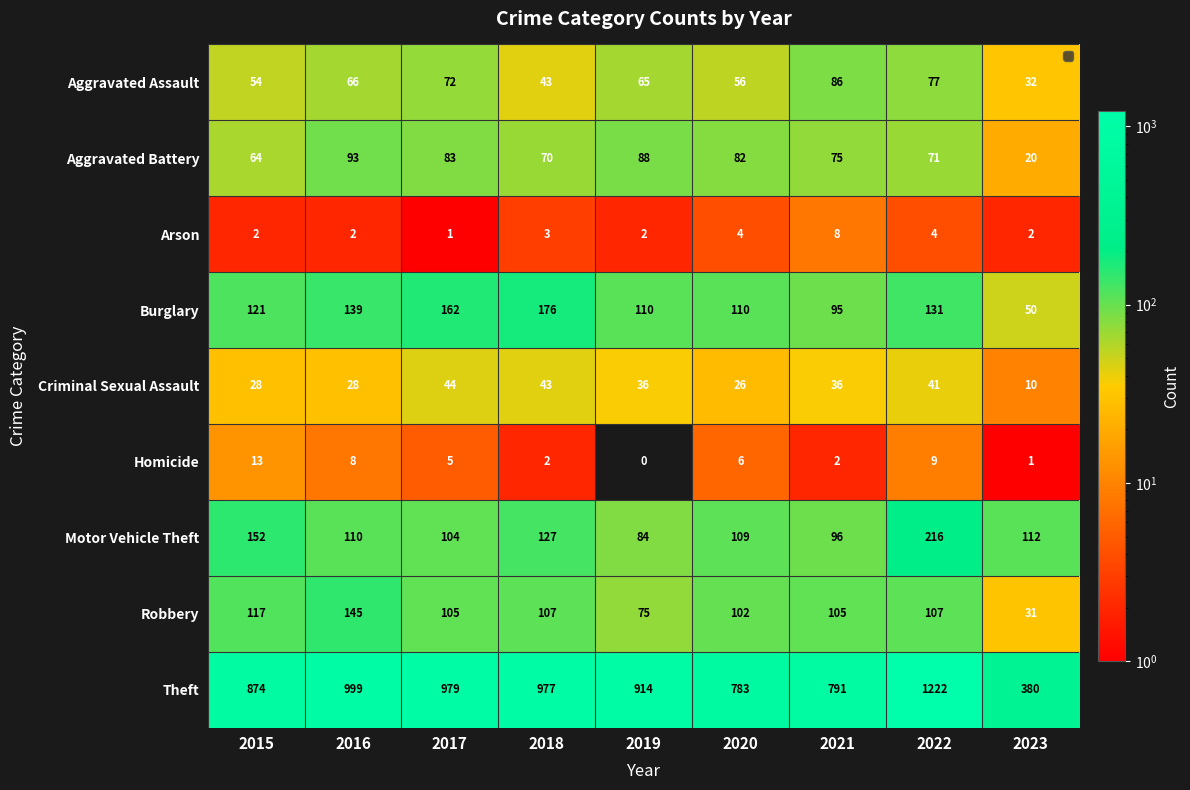

At which label does Motor Vehicle Theft first exceed 110?

2015